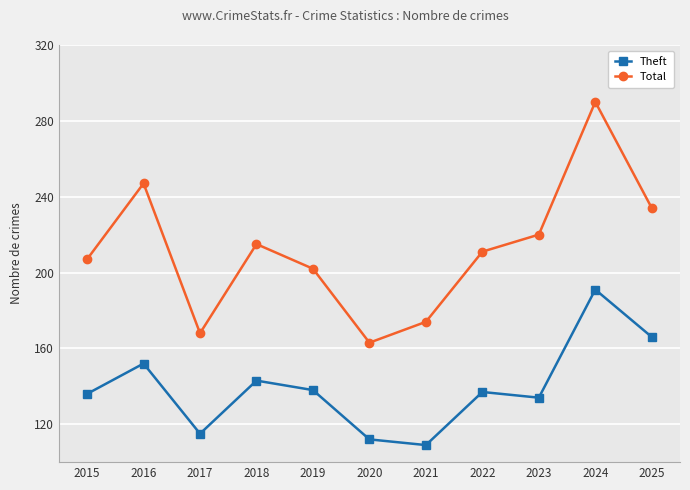

Reading right to left, what are all the values shown in this chart?

Theft: 2025=166	2024=191	2023=134	2022=137	2021=109	2020=112	2019=138	2018=143	2017=115	2016=152	2015=136
Total: 2025=234	2024=290	2023=220	2022=211	2021=174	2020=163	2019=202	2018=215	2017=168	2016=247	2015=207